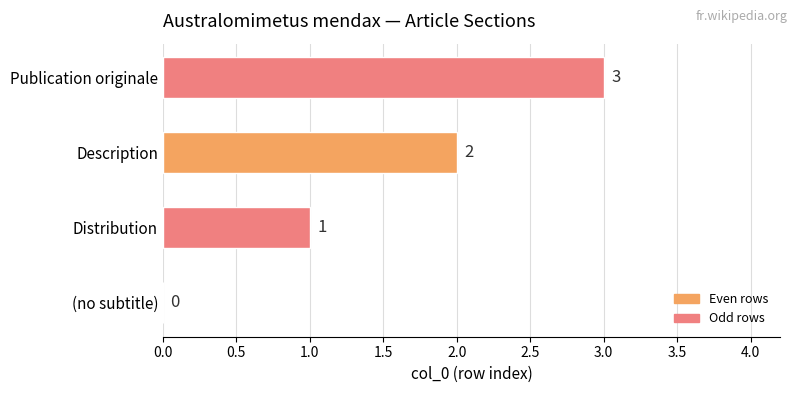

The chart shows a value of 2 at Description. True or false?

True